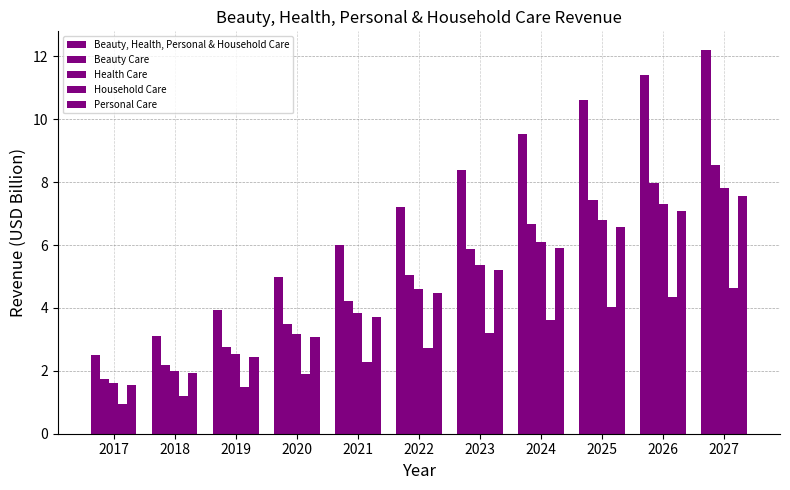

Which has a higher value, 2025 or 2023?

2025